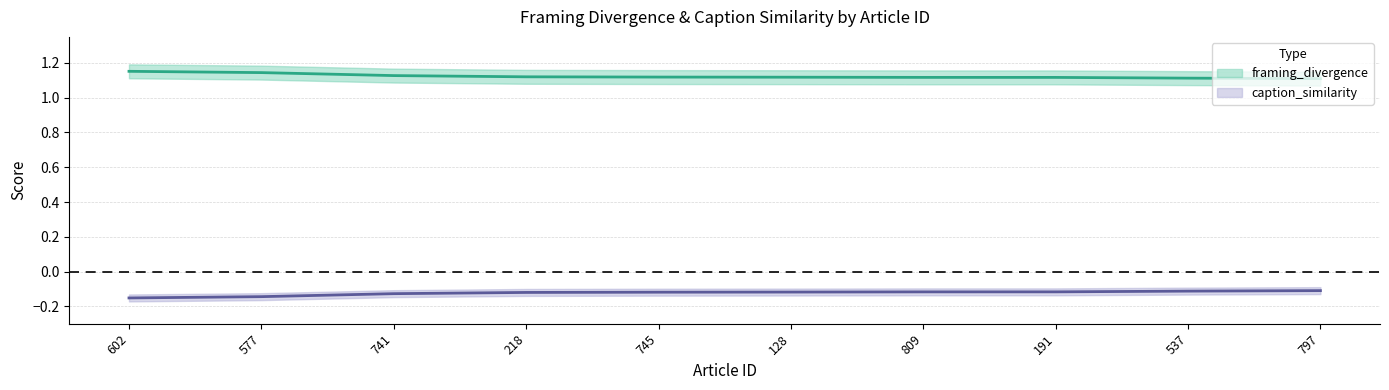

What position from the left is 602?

1